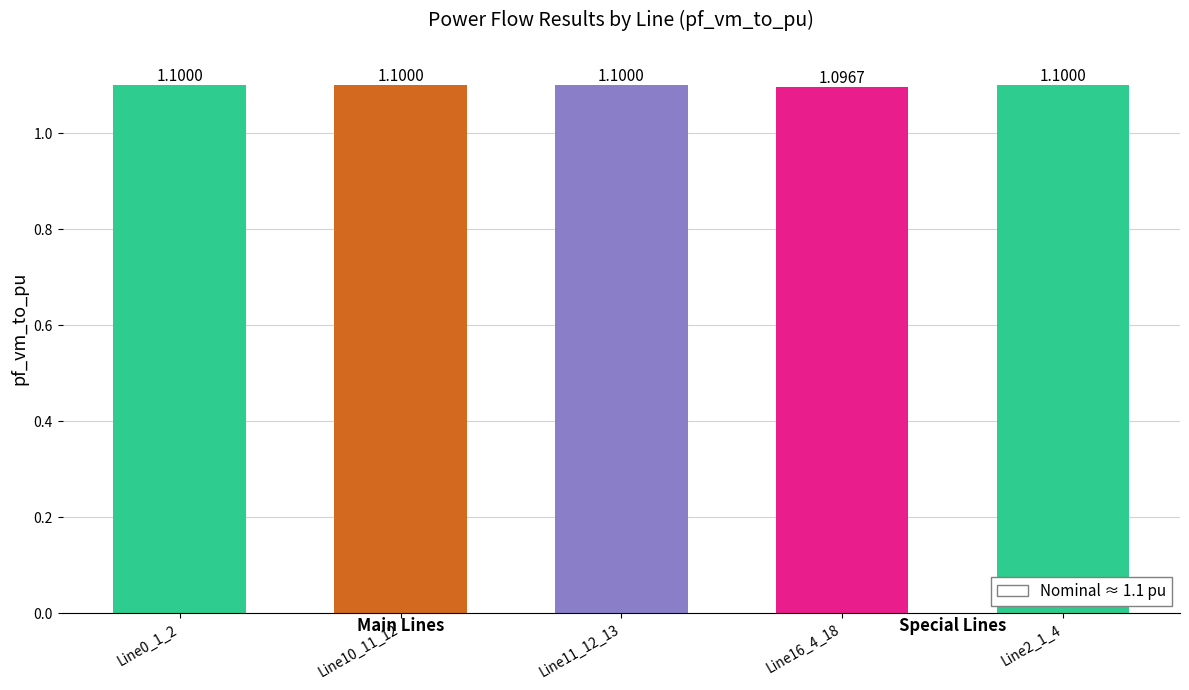

Reading left to right, extract all data points from this chart.

Line0_1_2=1.1	Line10_11_12=1.1	Line11_12_13=1.1	Line16_4_18=1.1	Line2_1_4=1.1